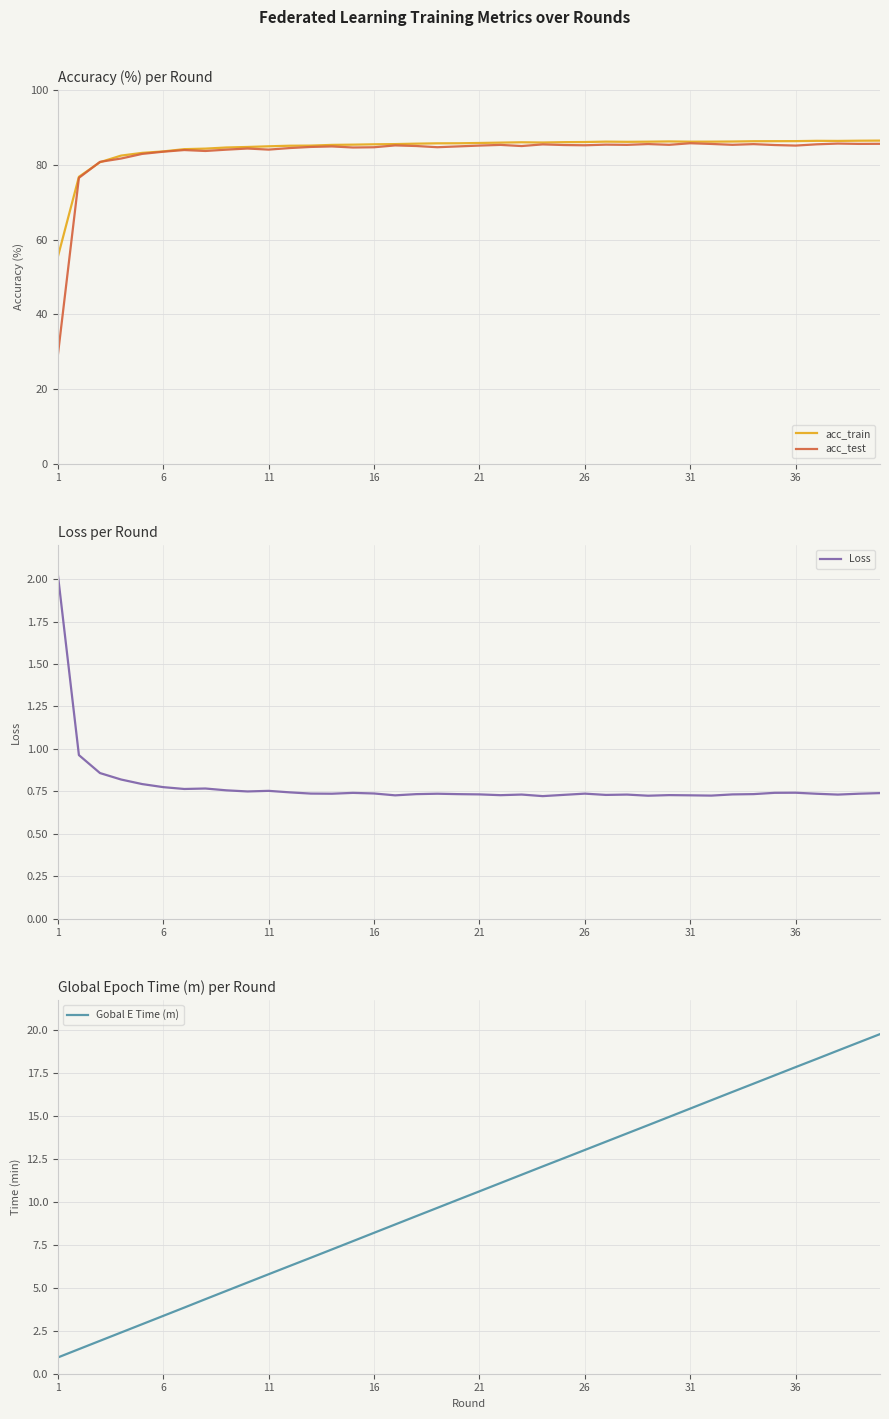

Is it true that acc_train equals 27.8 at 6?

False